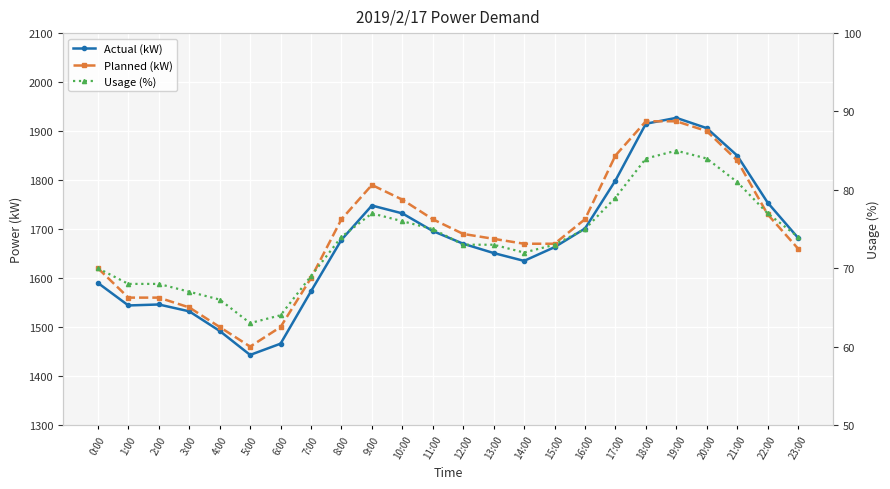

Which series ends up on top after the final intersection of Actual (kW) and Planned (kW)?

Actual (kW)